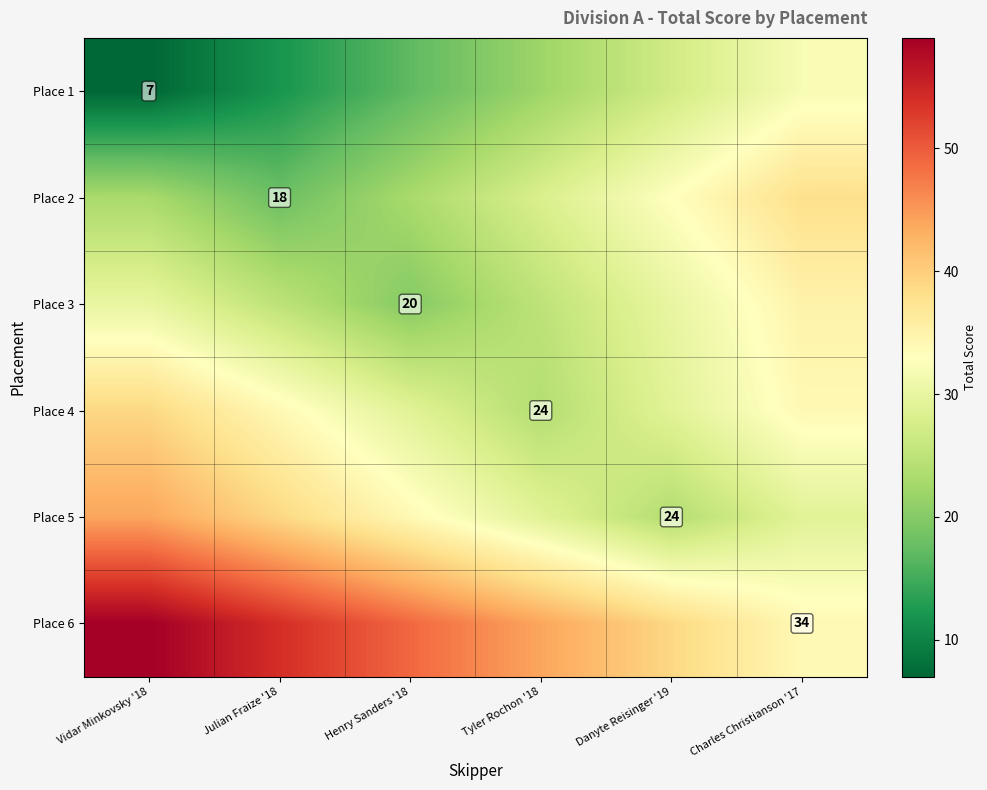

Rank the series at Danyte Reisinger '19 from highest to lowest value.

Place 6, Place 2, Place 3, Place 4, Place 1, Place 5